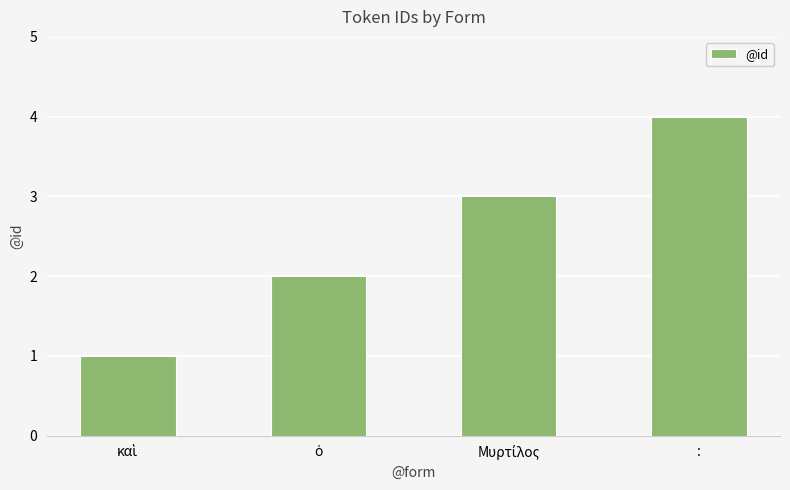

What position from the right is :?

1